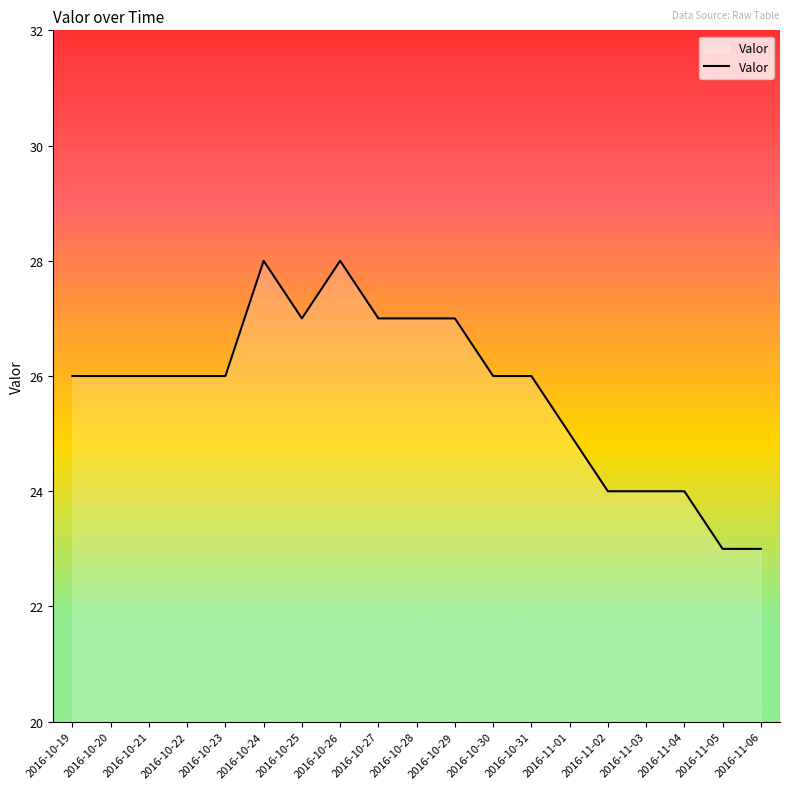

What is the difference between the values at 2016-10-21 and 2016-11-06?

3